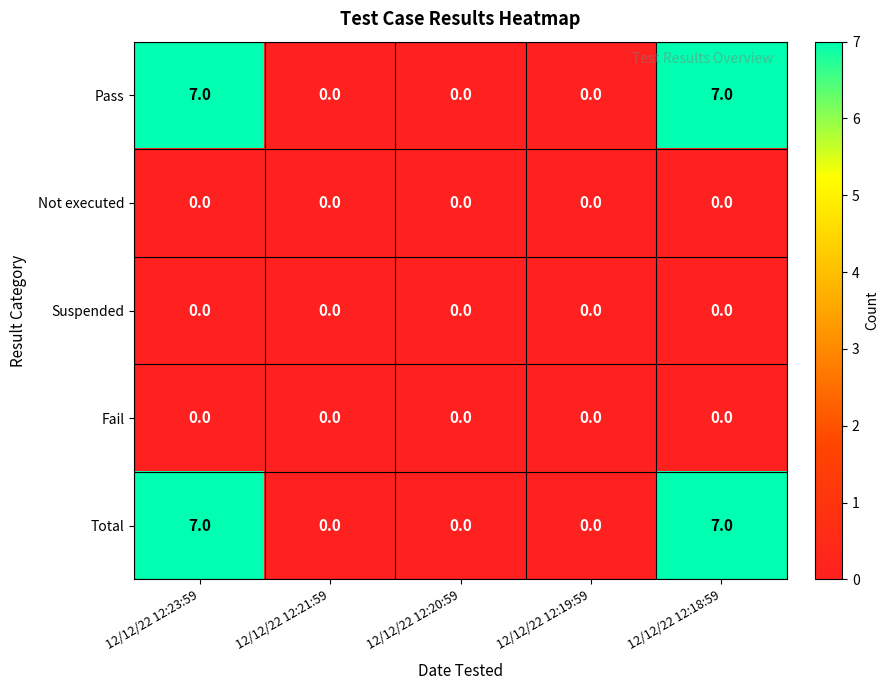

The value of Fail at 12/12/22 12:18:59 is 0. True or false?

True